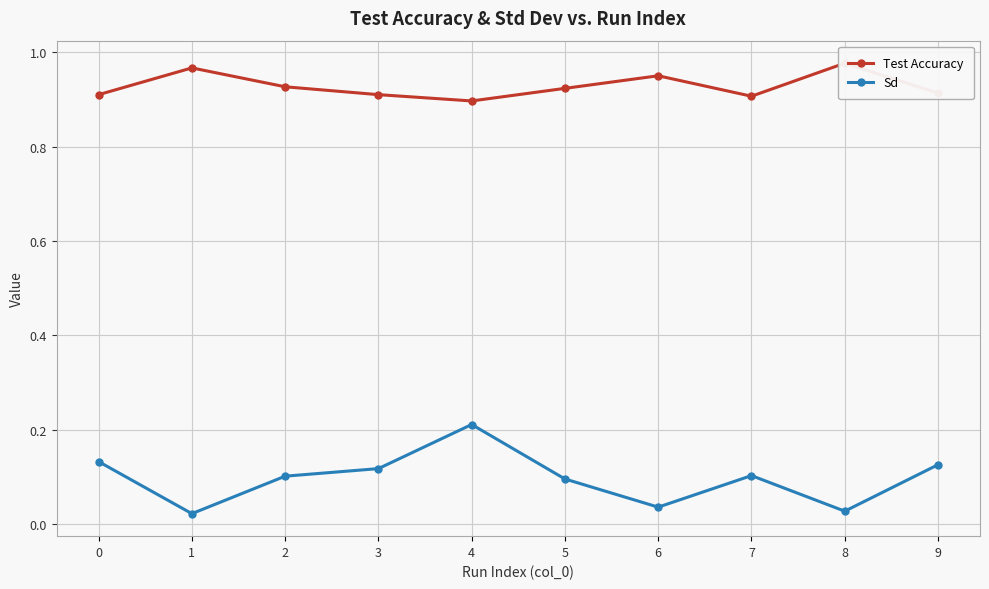

Read the Test Accuracy value at 0.

0.9